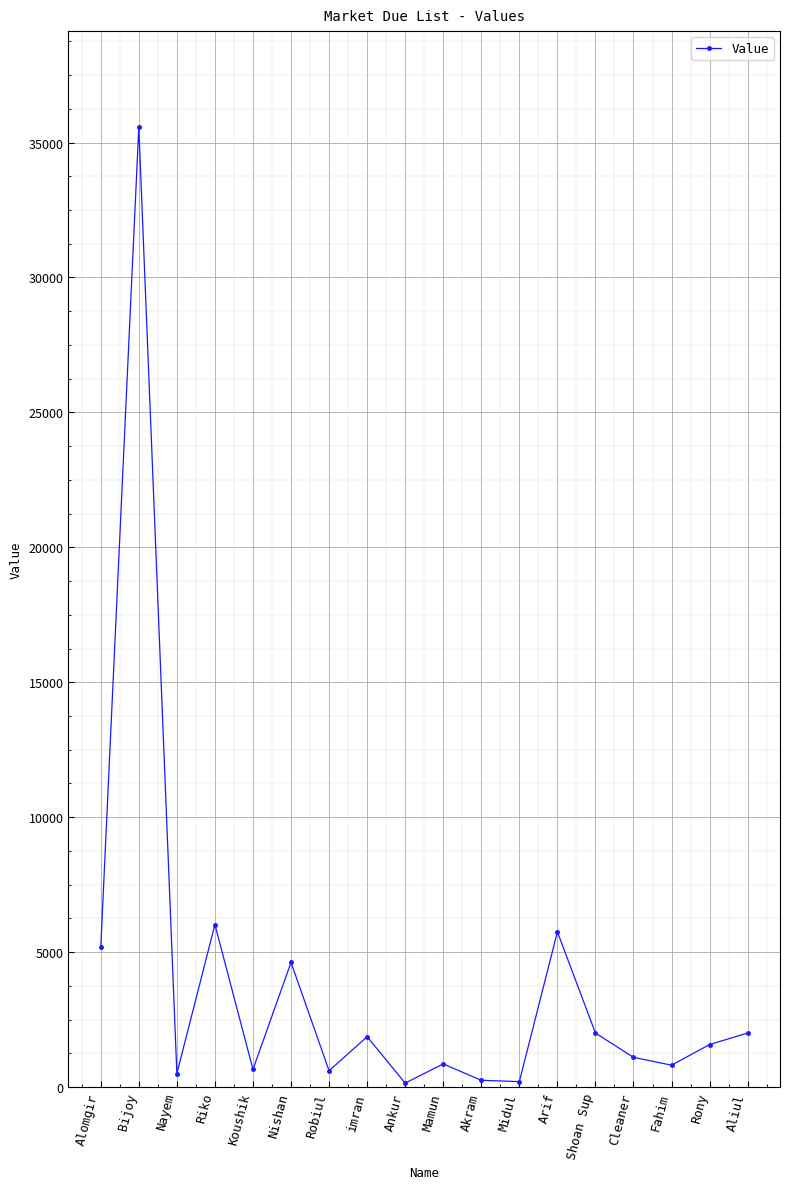

How many interior local peaks (higher than both neighbors) does the data have?

6